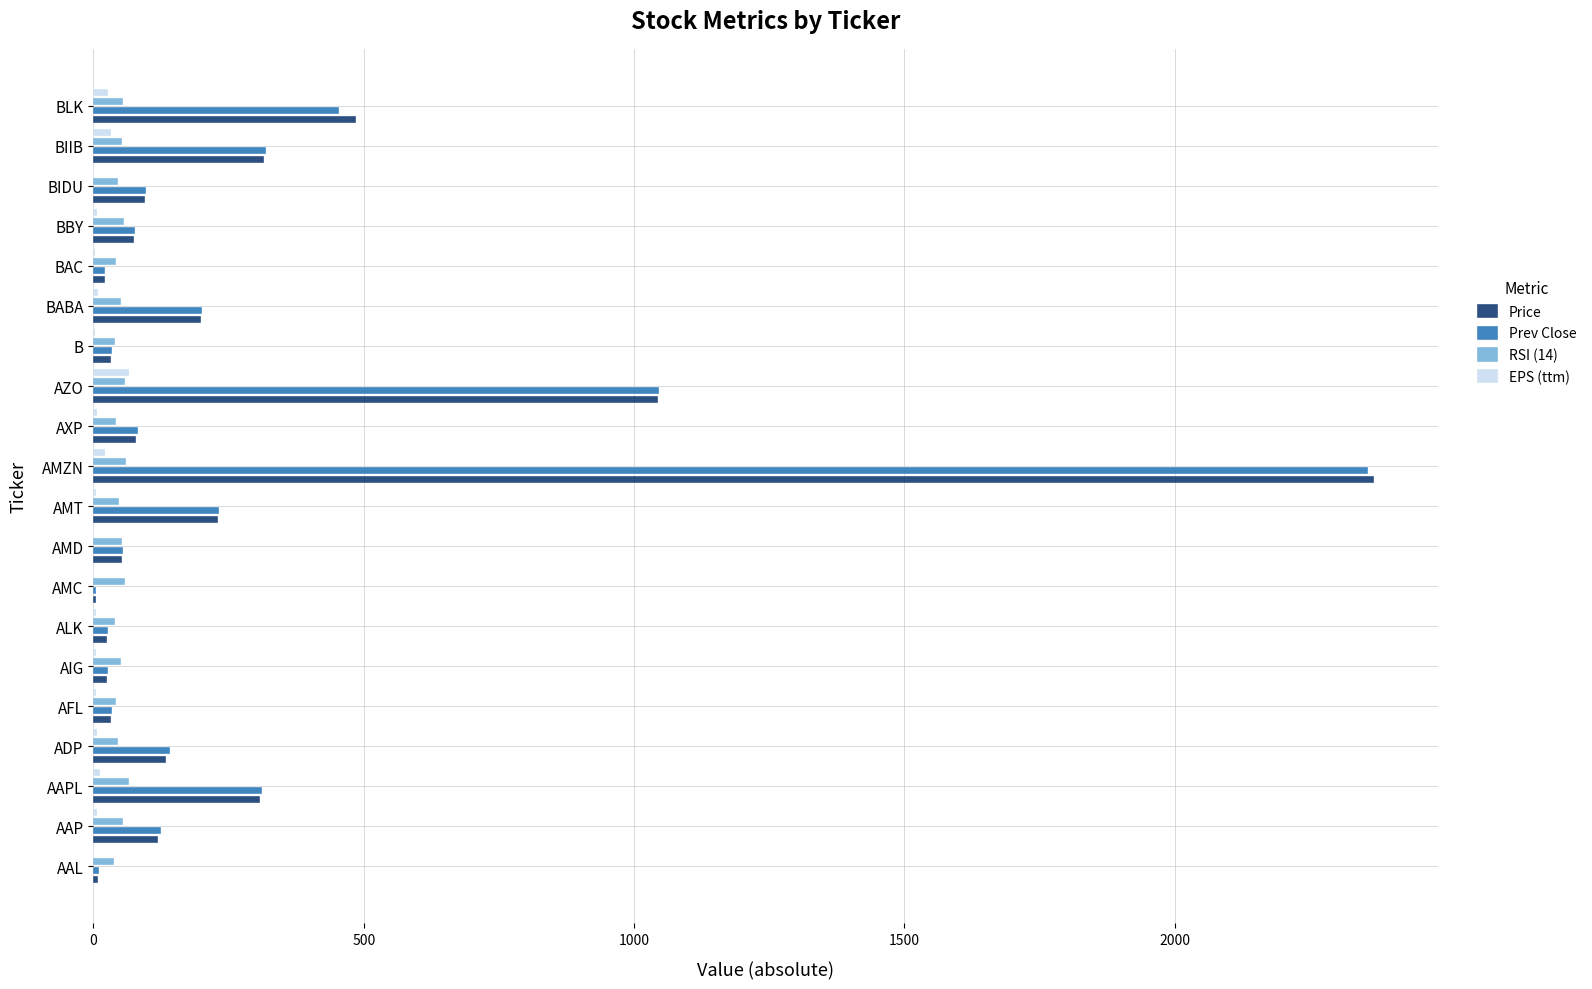

Which series has the widest spread of values?

Price